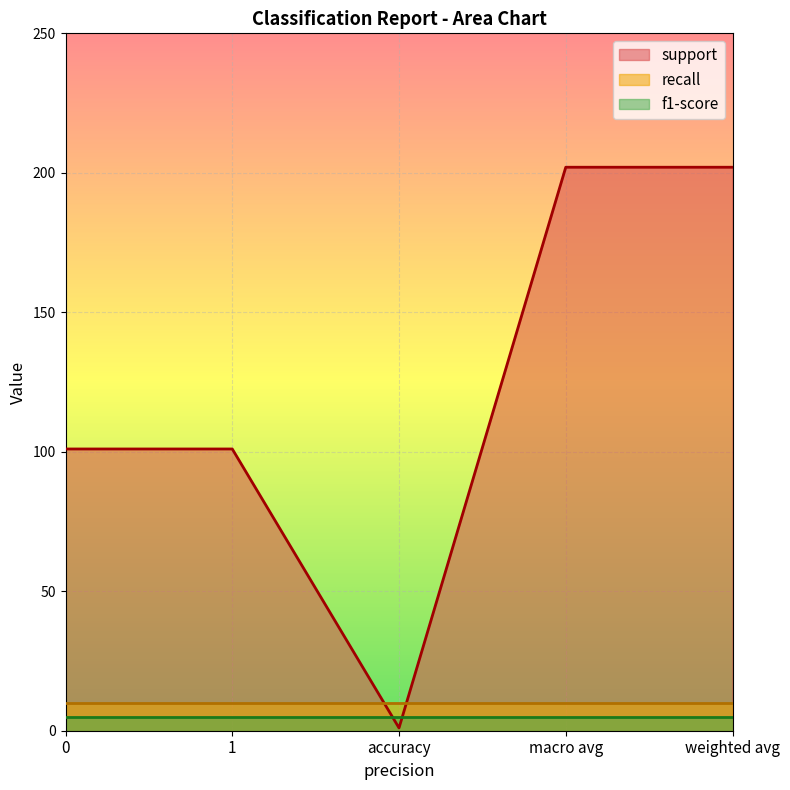

True or false: support and f1-score intersect in this chart.

True